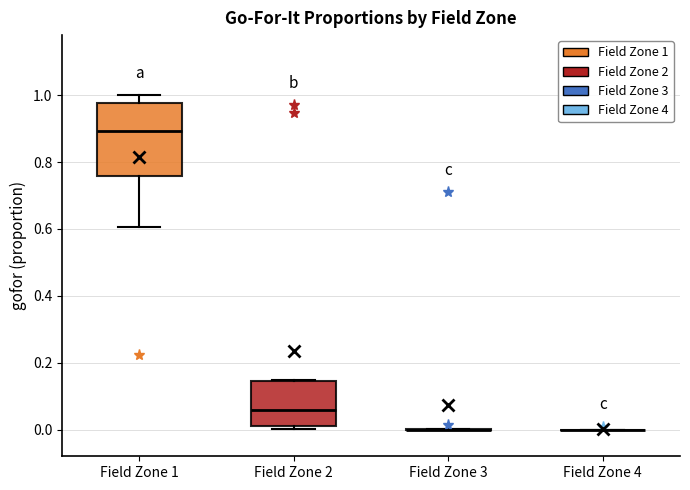

Reading left to right, read every box against the y-axis: the position of its median line, the range the box covers, and the ends of its whiskers. The values are not printed on the chart, so give them approximately, as read against the axis.

Field Zone 1: median 0.90, box 0.76 to 0.98, whiskers 0.60 to 1.00
Field Zone 2: median 0.06, box 0.02 to 0.14, whiskers 0.00 to 0.14
Field Zone 3: box collapsed to a line at 0.00, whiskers 0.00 to 0.00
Field Zone 4: box collapsed to a line at 0.00, whiskers 0.00 to 0.00